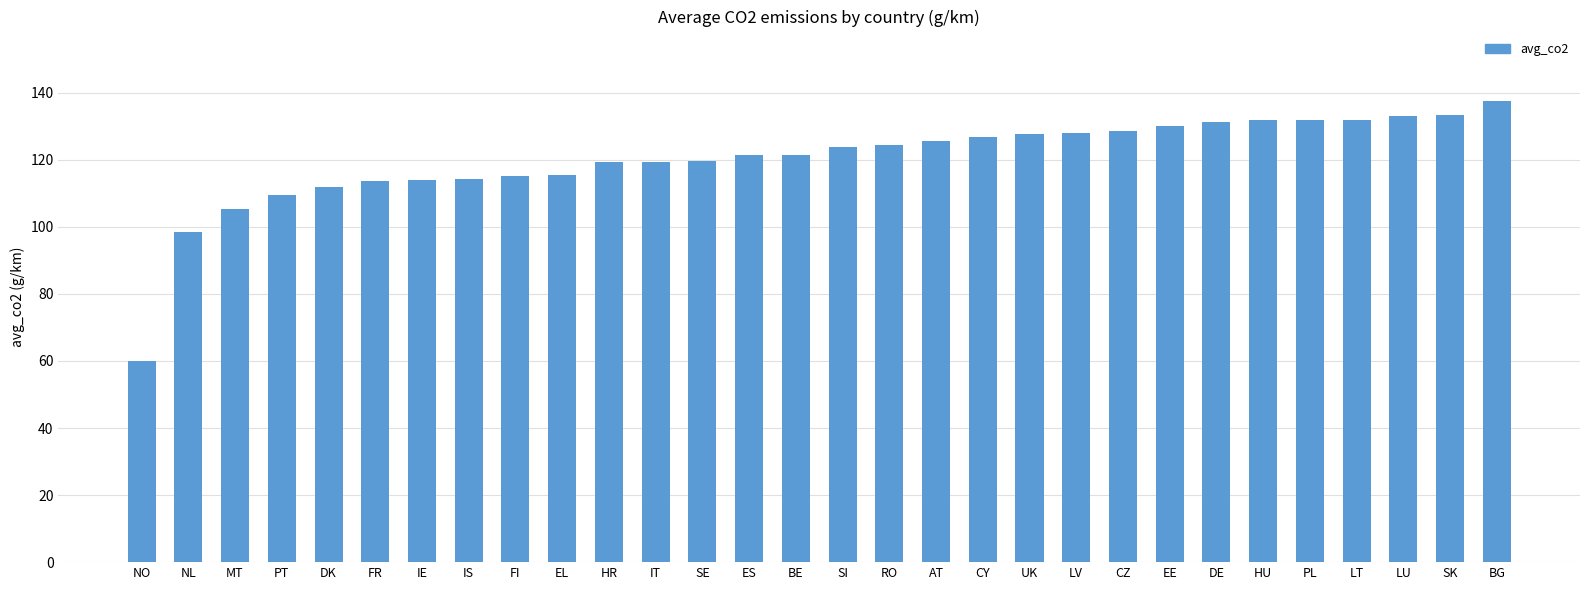

What is the minimum value shown in the chart?

59.9